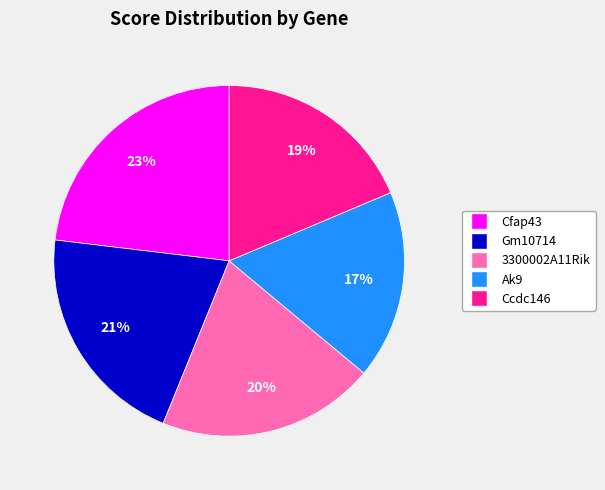

How many slices are in this pie chart?

5